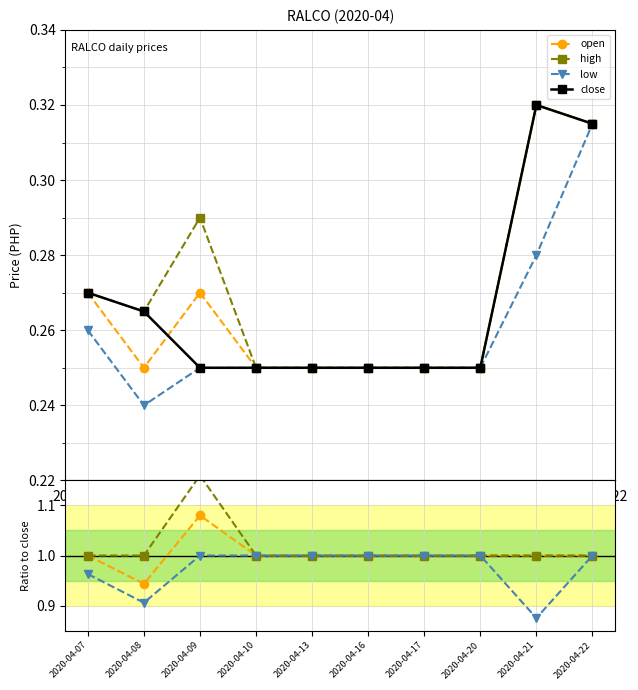

How many data points in open are above 1?

1